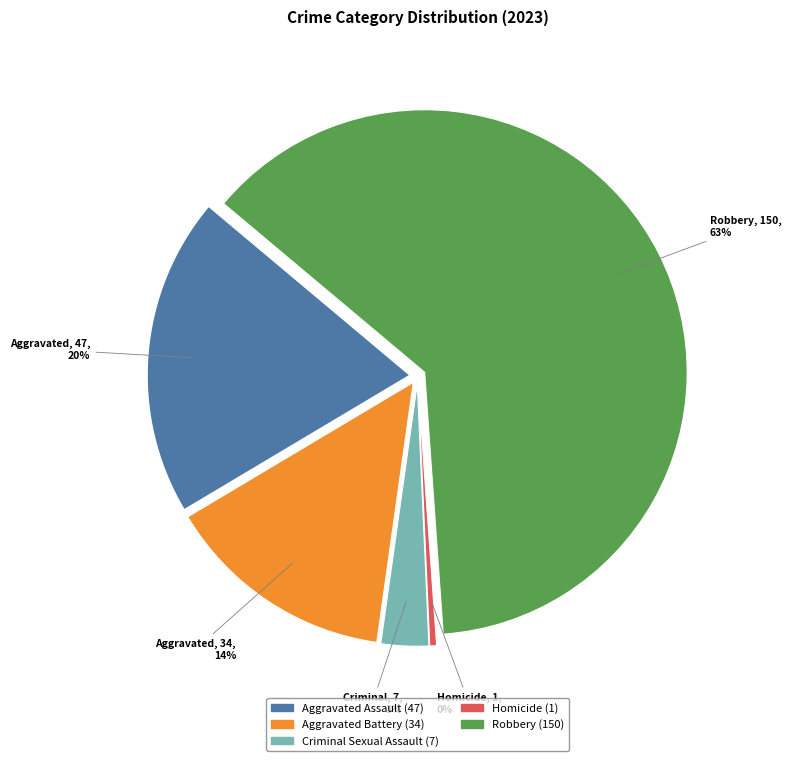

To the nearest percent, what percentage of the pie is Aggravated Battery?

14%